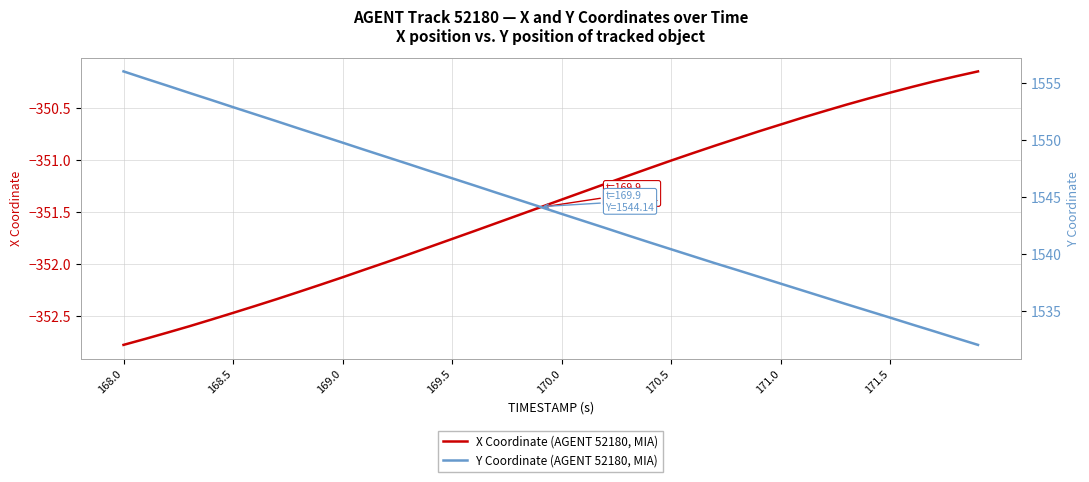

Is it true that X Coordinate (AGENT 52180, MIA) equals -616.3 at 169.5?

False